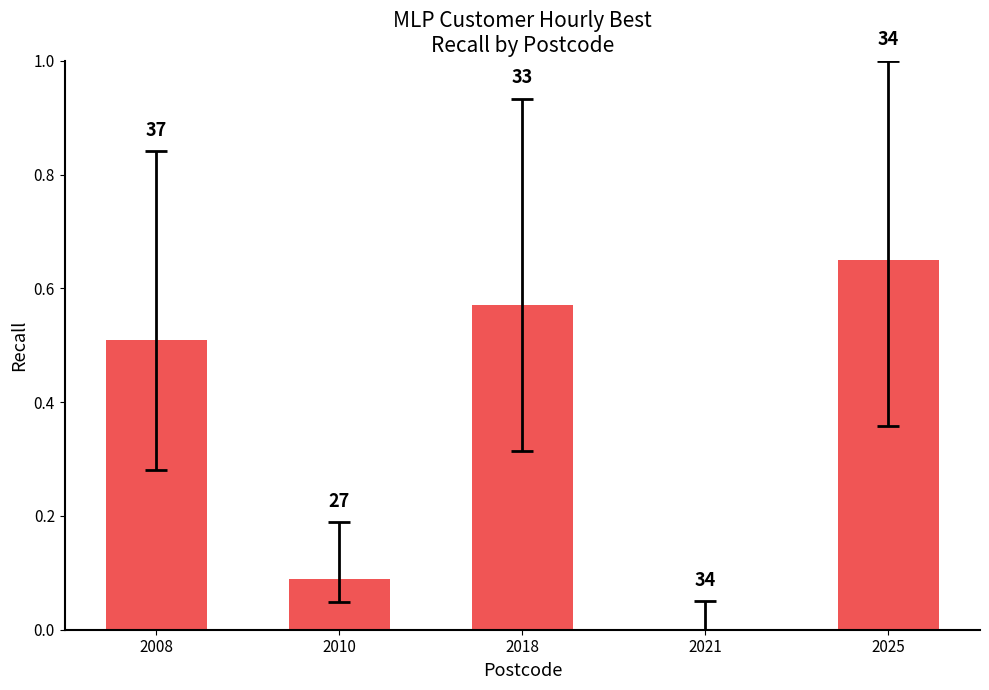

List the labels in order of value, largest first.

2025, 2018, 2008, 2010, 2021